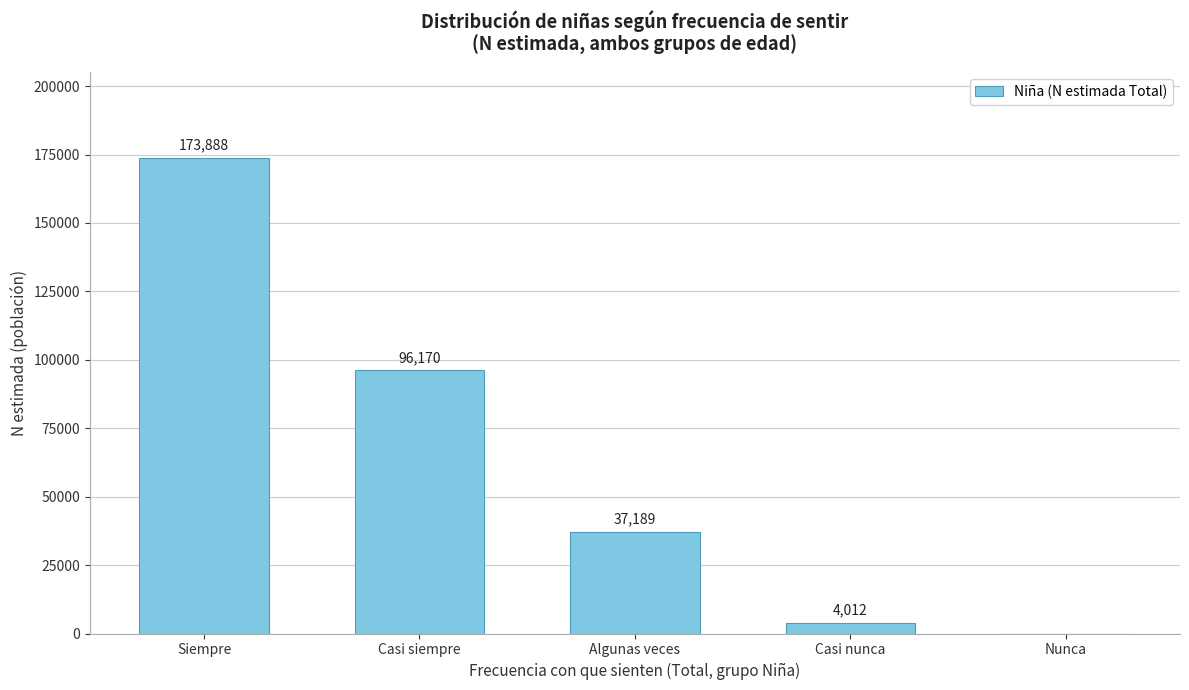

Reading left to right, transcribe all the data shown in this chart.

Siempre=173888	Casi siempre=96170	Algunas veces=37189	Casi nunca=4012	Nunca=0